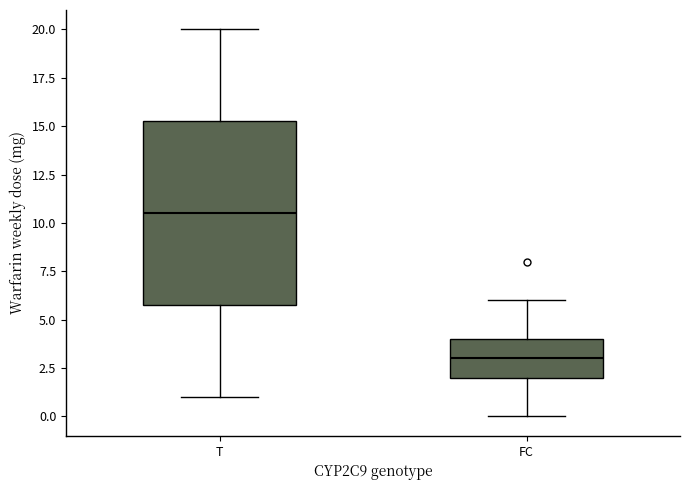

Where is the lower edge of the box for T on the y-axis? The values are not printed on the chart, so give them approximately, as read against the axis.

6.0